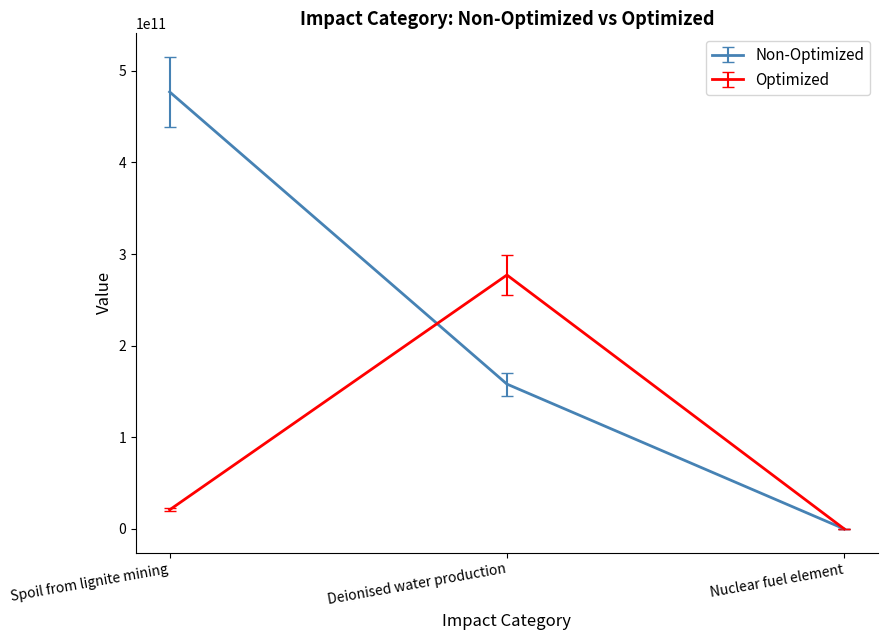

Rank the series by their maximum value, from highest to lowest.

Non-Optimized, Optimized